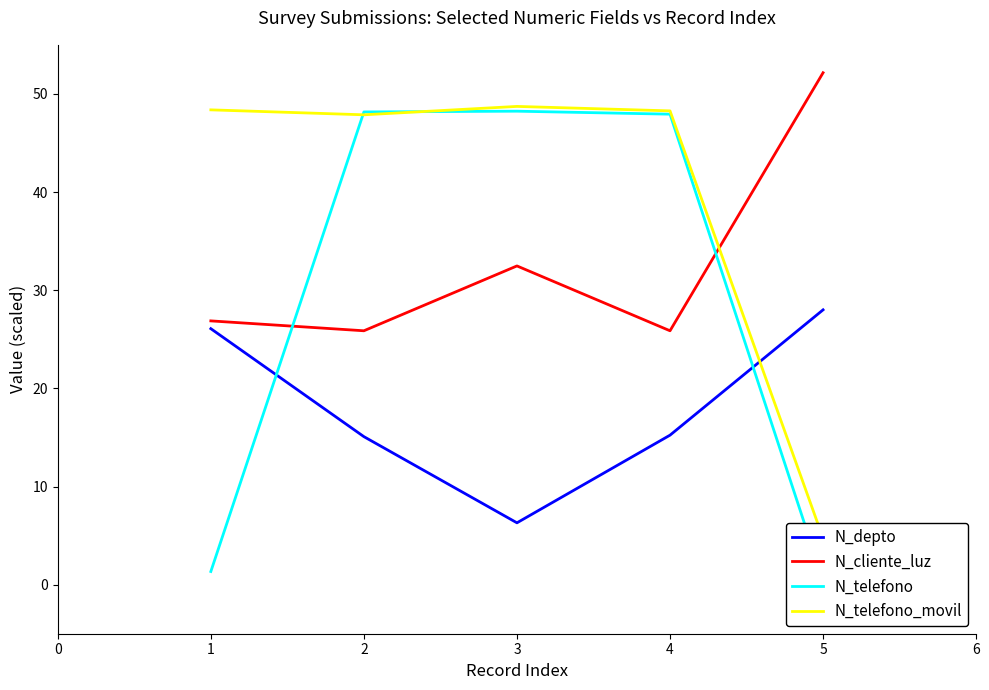

How many data points in N_telefono are above 47?

3